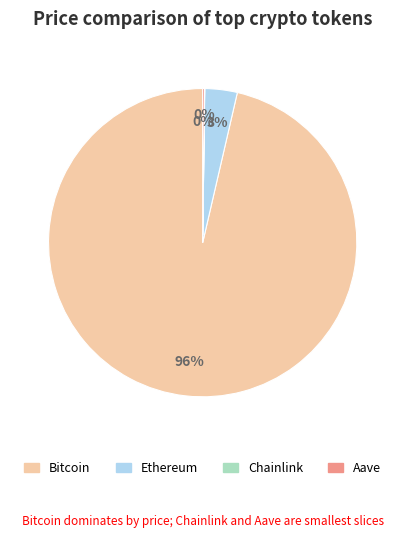

Which has a higher value, Ethereum or Bitcoin?

Bitcoin